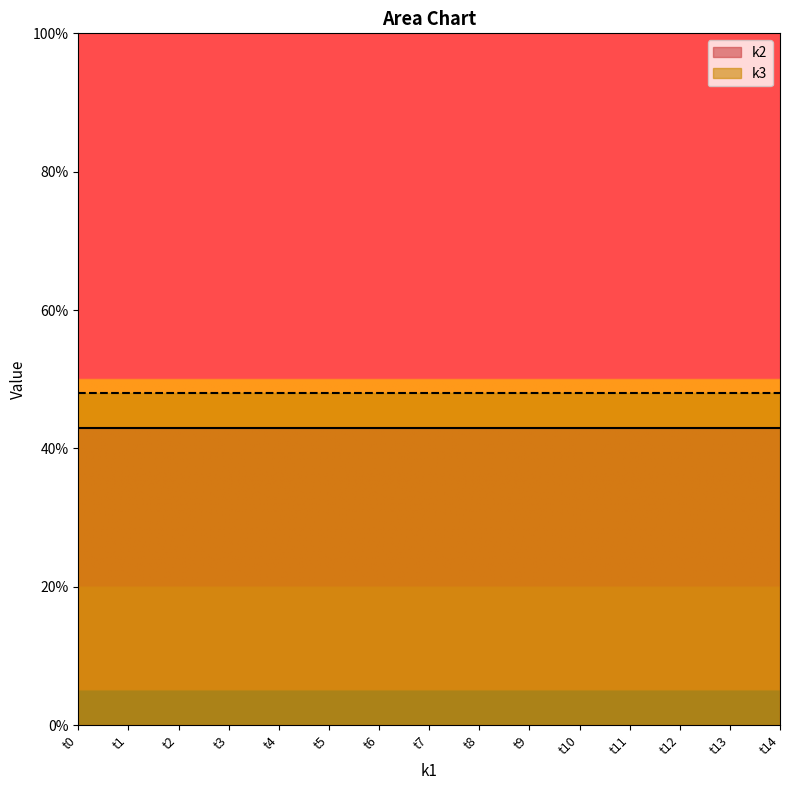

Which label corresponds to the smallest value in the chart?

t0